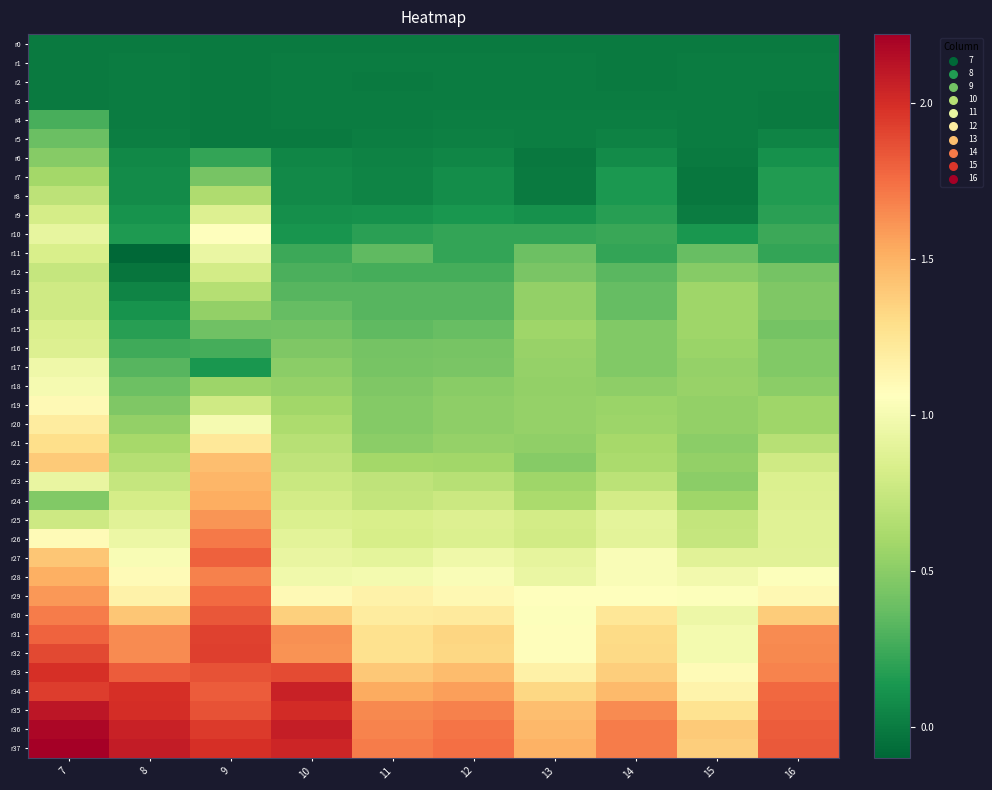

Reading right to left, what are all the values shown in this chart?

r0: 16=0.0	15=0.0	14=0.0	13=0.0	12=0.0	11=0.0	10=0.0	9=0.0	8=0.0	7=0.0
r1: 16=0.0	15=0.0	14=-0.0	13=0.0	12=0.0	11=0.0	10=0.0	9=0.0	8=0.0	7=0.0
r2: 16=0.0	15=0.0	14=-0.0	13=0.0	12=0.0	11=-0.0	10=0.0	9=0.0	8=0.0	7=0.0
r3: 16=-0.0	15=0.0	14=0.0	13=0.0	12=0.0	11=0.0	10=0.0	9=0.0	8=0.0	7=0.0
r4: 16=-0.0	15=0.0	14=0.0	13=0.0	12=0.0	11=0.0	10=0.0	9=0.0	8=0.0	7=0.3
r5: 16=0.0	15=0.0	14=0.0	13=0.0	12=0.0	11=0.0	10=-0.0	9=0.0	8=0.0	7=0.4
r6: 16=0.1	15=-0.0	14=0.1	13=-0.0	12=0.1	11=0.0	10=0.0	9=0.2	8=0.1	7=0.5
r7: 16=0.2	15=-0.0	14=0.1	13=-0.0	12=0.1	11=0.0	10=0.1	9=0.4	8=0.1	7=0.6
r8: 16=0.2	15=-0.0	14=0.1	13=-0.0	12=0.1	11=0.0	10=0.1	9=0.6	8=0.1	7=0.7
r9: 16=0.2	15=0.0	14=0.2	13=0.1	12=0.1	11=0.1	10=0.1	9=0.9	8=0.1	7=0.8
r10: 16=0.2	15=0.1	14=0.2	13=0.2	12=0.2	11=0.2	10=0.1	9=1.1	8=0.2	7=0.9
r11: 16=0.2	15=0.4	14=0.2	13=0.4	12=0.2	11=0.3	10=0.2	9=0.9	8=-0.1	7=0.8
r12: 16=0.4	15=0.5	14=0.3	13=0.4	12=0.3	11=0.3	10=0.3	9=0.8	8=-0.0	7=0.7
r13: 16=0.5	15=0.6	14=0.4	13=0.5	12=0.3	11=0.3	10=0.3	9=0.7	8=0.0	7=0.8
r14: 16=0.5	15=0.6	14=0.4	13=0.5	12=0.3	11=0.3	10=0.4	9=0.5	8=0.1	7=0.8
r15: 16=0.4	15=0.6	14=0.5	13=0.6	12=0.4	11=0.3	10=0.4	9=0.4	8=0.2	7=0.8
r16: 16=0.5	15=0.6	14=0.5	13=0.6	12=0.4	11=0.4	10=0.5	9=0.3	8=0.3	7=0.9
r17: 16=0.5	15=0.5	14=0.5	13=0.5	12=0.4	11=0.4	10=0.5	9=0.1	8=0.3	7=1.0
r18: 16=0.5	15=0.5	14=0.5	13=0.5	12=0.5	11=0.5	10=0.5	9=0.6	8=0.4	7=1.0
r19: 16=0.6	15=0.5	14=0.6	13=0.5	12=0.5	11=0.5	10=0.6	9=0.8	8=0.5	7=1.1
r20: 16=0.6	15=0.5	14=0.6	13=0.5	12=0.5	11=0.5	10=0.6	9=1.0	8=0.5	7=1.2
r21: 16=0.7	15=0.5	14=0.6	13=0.5	12=0.5	11=0.5	10=0.7	9=1.2	8=0.6	7=1.3
r22: 16=0.8	15=0.5	14=0.6	13=0.5	12=0.6	11=0.6	10=0.7	9=1.4	8=0.7	7=1.4
r23: 16=0.8	15=0.5	14=0.7	13=0.6	12=0.7	11=0.7	10=0.8	9=1.5	8=0.7	7=0.9
r24: 16=0.9	15=0.6	14=0.8	13=0.6	12=0.8	11=0.7	10=0.8	9=1.5	8=0.8	7=0.5
r25: 16=0.9	15=0.7	14=0.9	13=0.8	12=0.9	11=0.8	10=0.8	9=1.6	8=0.9	7=0.8
r26: 16=0.9	15=0.7	14=0.9	13=0.8	12=0.8	11=0.8	10=0.9	9=1.7	8=0.9	7=1.1
r27: 16=0.9	15=0.9	14=1.0	13=0.9	12=1.0	11=0.9	10=0.9	9=1.8	8=1.0	7=1.4
r28: 16=1.0	15=1.0	14=1.0	13=0.9	12=1.0	11=1.0	10=1.0	9=1.7	8=1.1	7=1.5
r29: 16=1.1	15=1.0	14=1.1	13=1.1	12=1.1	11=1.2	10=1.1	9=1.8	8=1.2	7=1.6
r30: 16=1.4	15=1.0	14=1.2	13=1.0	12=1.2	11=1.2	10=1.4	9=1.8	8=1.4	7=1.7
r31: 16=1.7	15=1.0	14=1.3	13=1.1	12=1.3	11=1.3	10=1.6	9=1.9	8=1.6	7=1.8
r32: 16=1.7	15=1.0	14=1.3	13=1.1	12=1.3	11=1.3	10=1.6	9=1.9	8=1.6	7=1.9
r33: 16=1.7	15=1.1	14=1.4	13=1.2	12=1.5	11=1.4	10=1.9	9=1.9	8=1.8	7=2.0
r34: 16=1.8	15=1.1	14=1.5	13=1.3	12=1.6	11=1.5	10=2.1	9=1.8	8=2.0	7=1.9
r35: 16=1.8	15=1.3	14=1.6	13=1.4	12=1.7	11=1.7	10=2.0	9=1.9	8=2.0	7=2.1
r36: 16=1.8	15=1.4	14=1.7	13=1.5	12=1.7	11=1.7	10=2.1	9=1.9	8=2.1	7=2.2
r37: 16=1.8	15=1.4	14=1.7	13=1.5	12=1.7	11=1.7	10=2.0	9=2.0	8=2.1	7=2.2